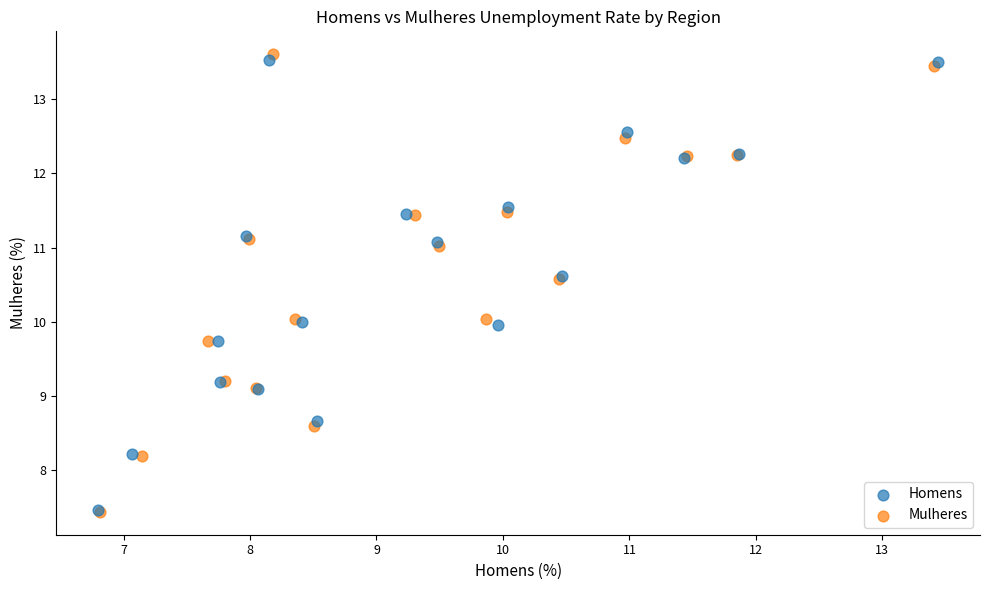

What are all the series names shown in the legend?

Homens, Mulheres